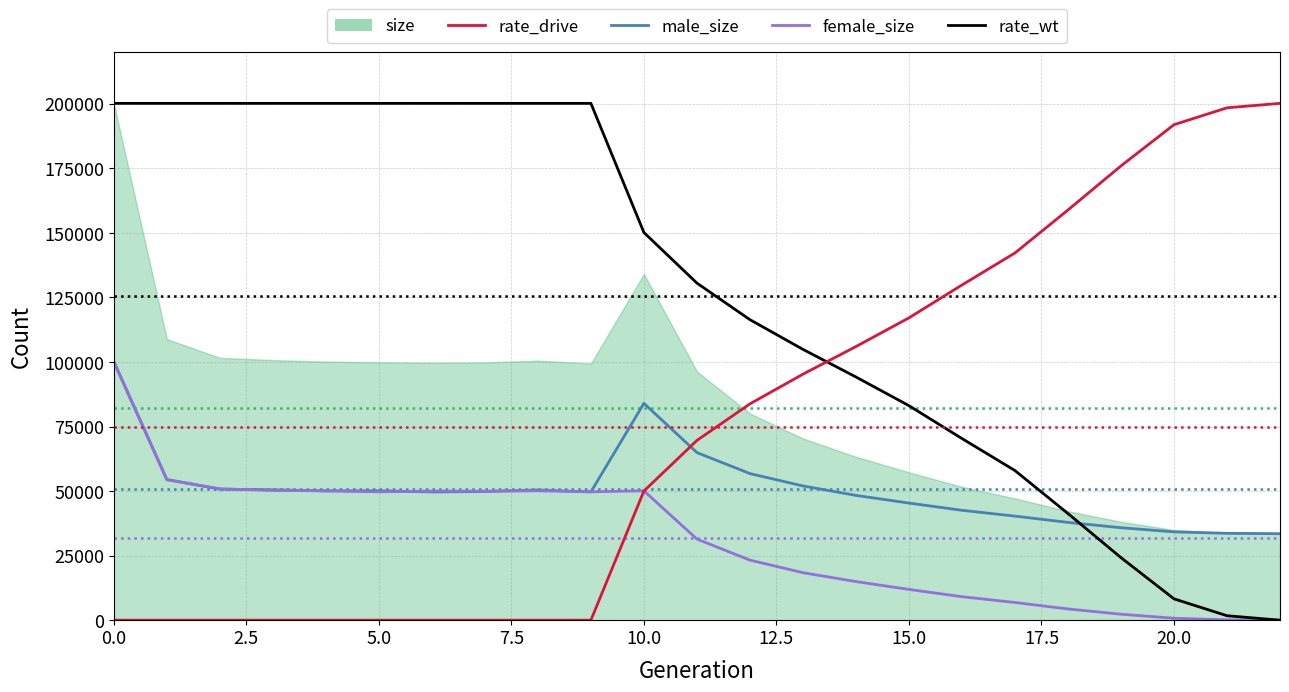

Which label corresponds to the smallest value in the chart?

22